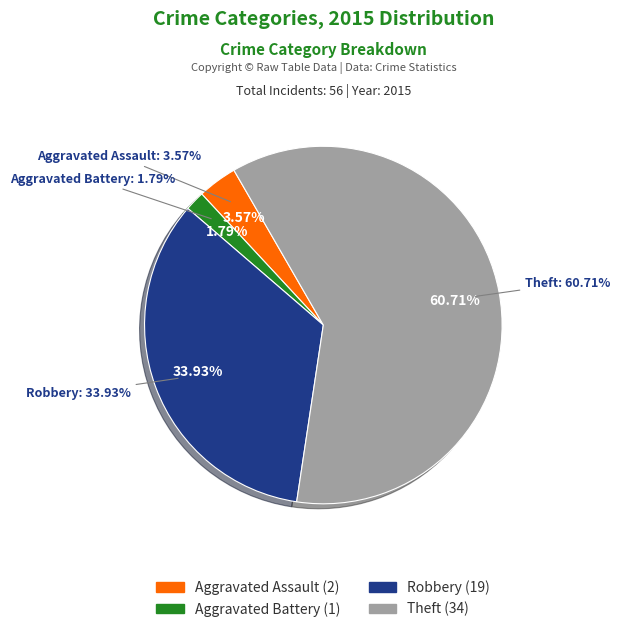

Rank the categories by value from lowest to highest.

Aggravated Battery, Aggravated Assault, Robbery, Theft